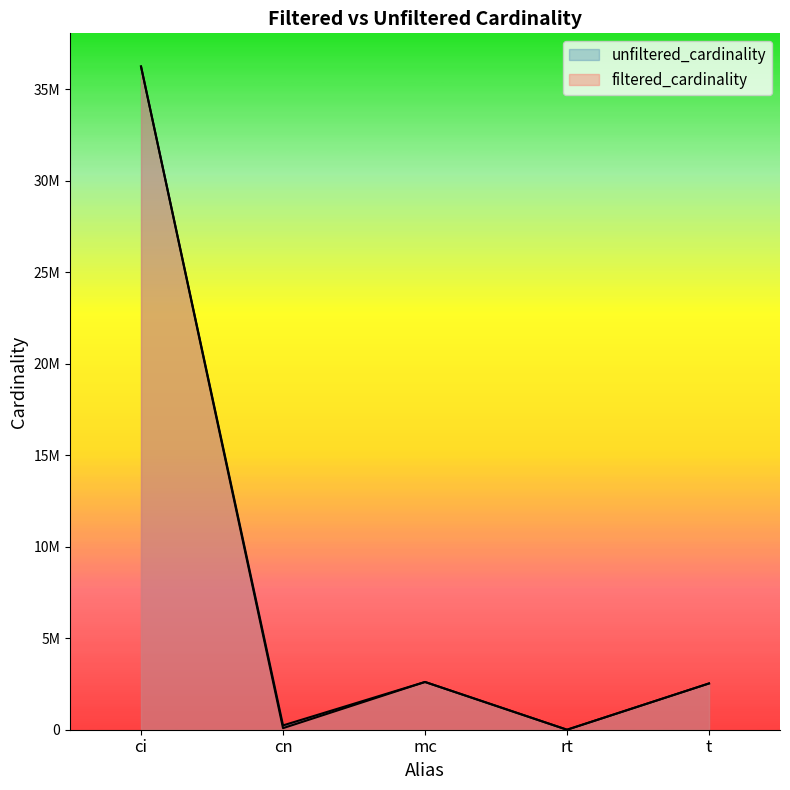

Where does the data first go above 2528312?

ci